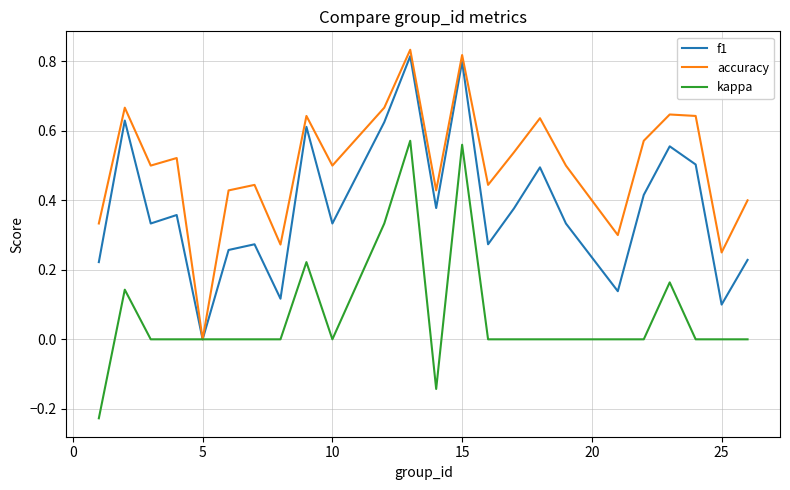

List the series in order of their overall mean, lowest first.

kappa, f1, accuracy